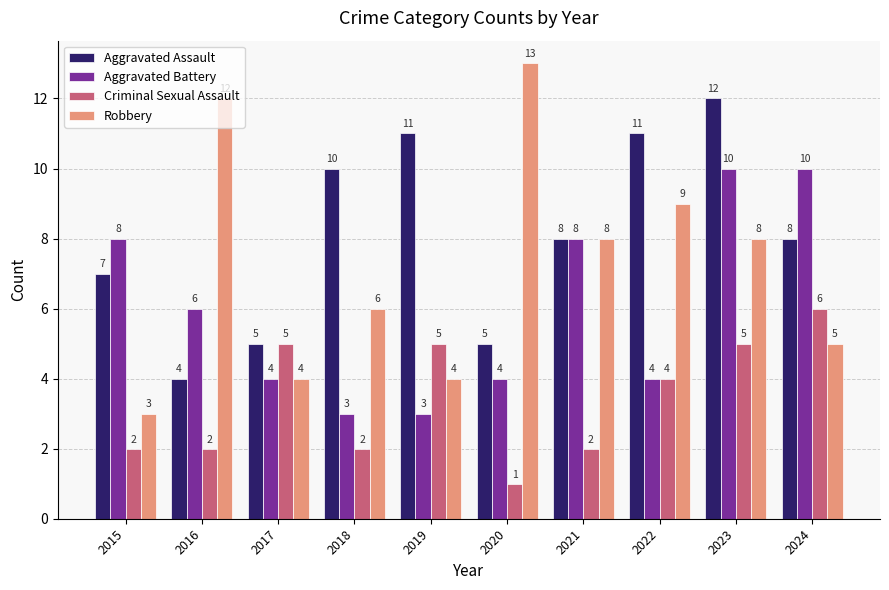

What is the total value across all series at 2019?

23